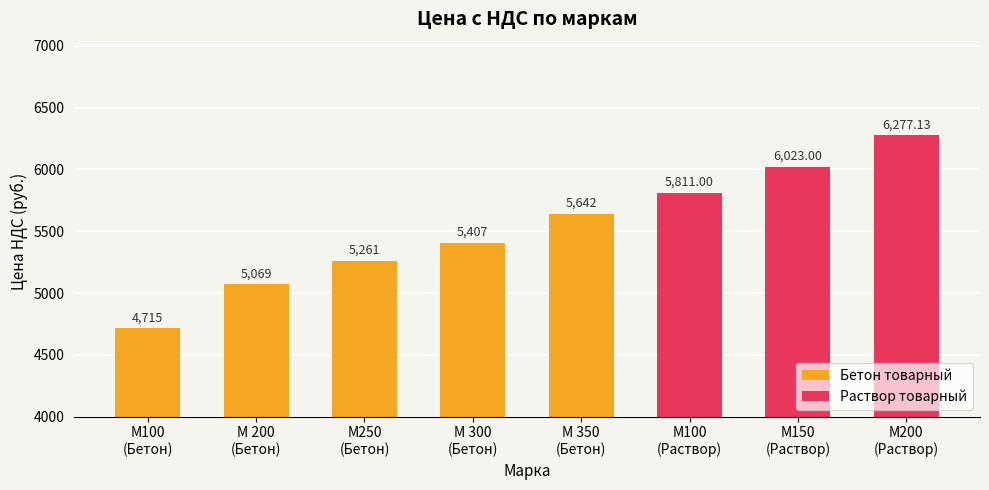

What is the difference between the maximum and second lowest values in the Бетон товарный series?

573.0